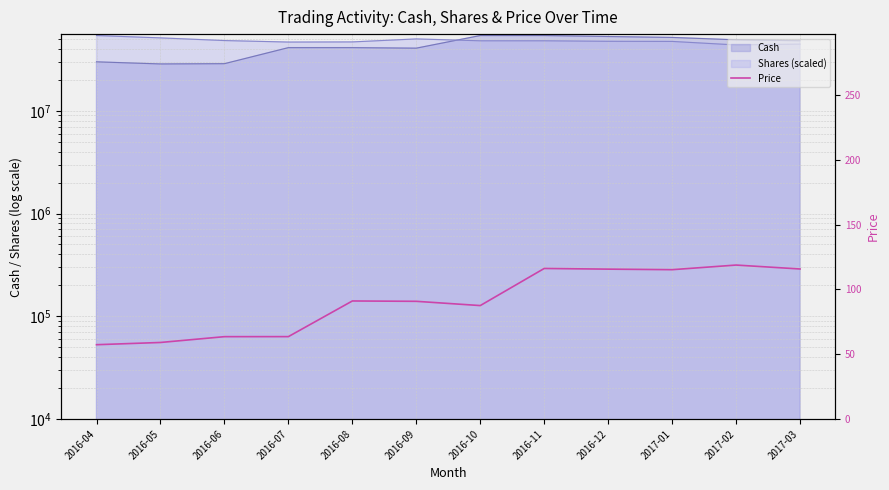

What is the value of the 9th point from the left?

115.6